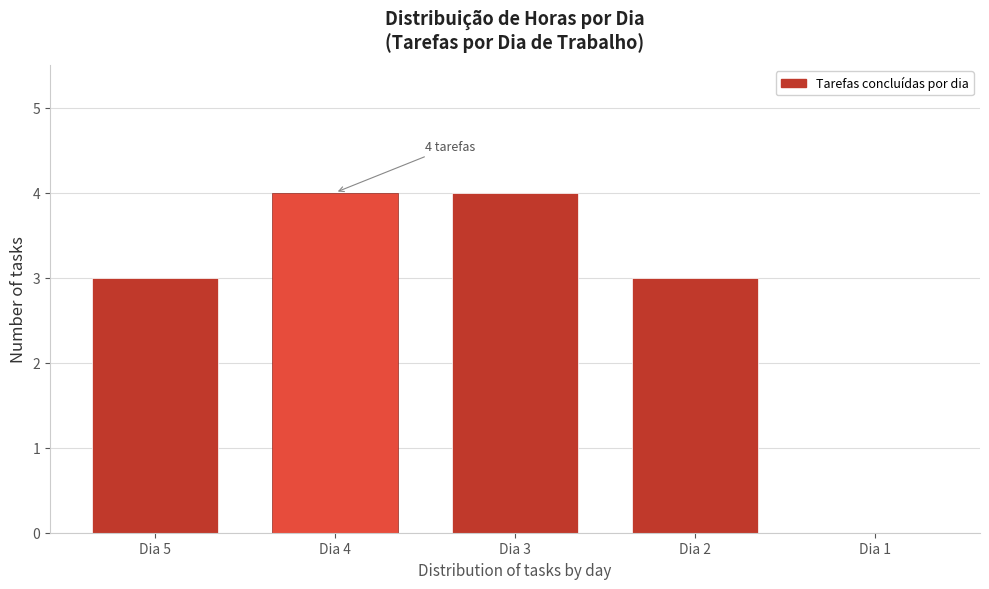

Reading left to right, extract all data points from this chart.

Dia 5=3	Dia 4=4	Dia 3=4	Dia 2=3	Dia 1=0